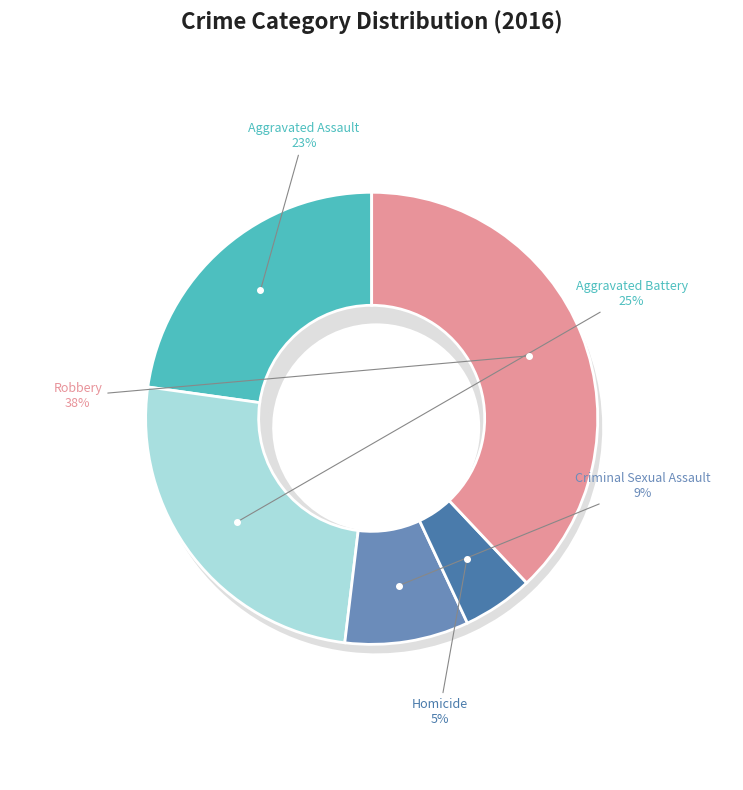

To the nearest percent, what is the difference between the largest and smallest slice percentages?

33%